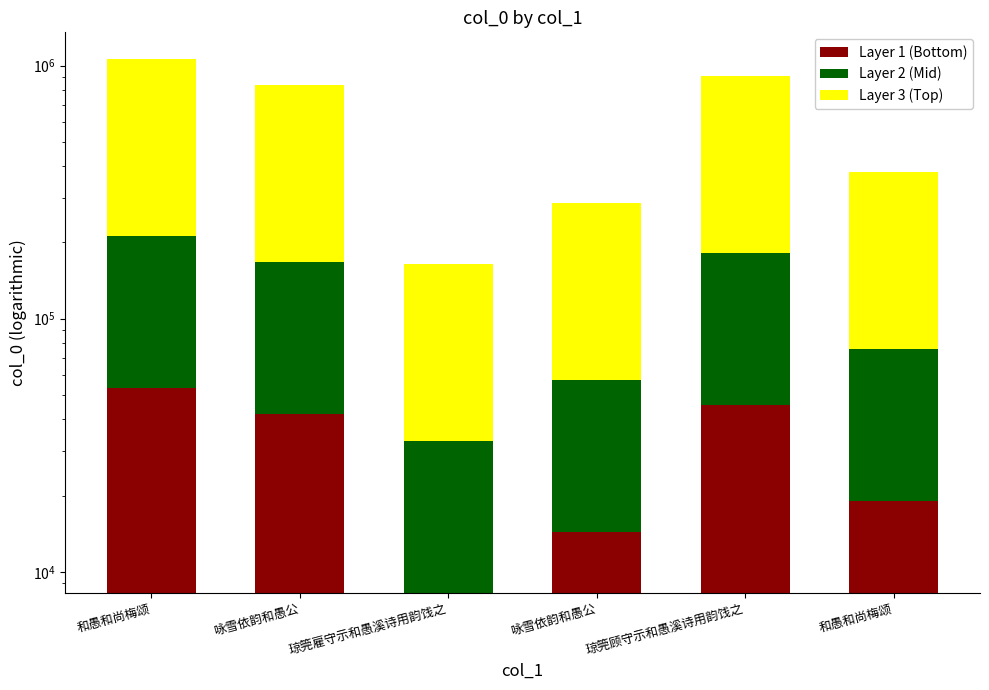

Are the bars horizontal?

No